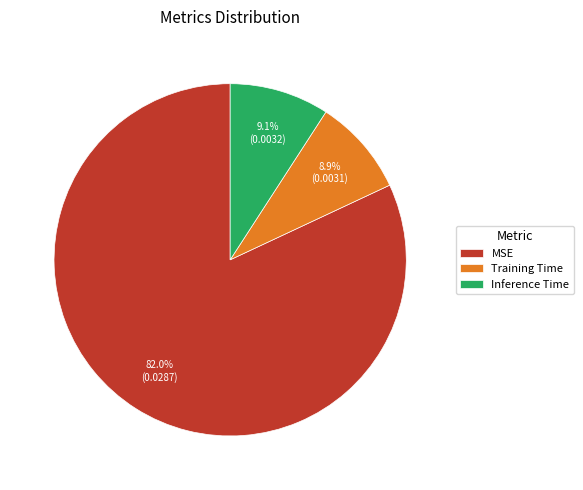

Is it true that MSE is 82% of the pie?

True